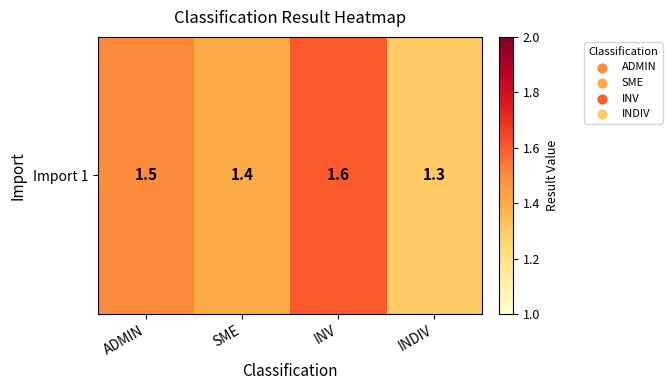

List the labels in order of value, largest first.

INV, ADMIN, SME, INDIV